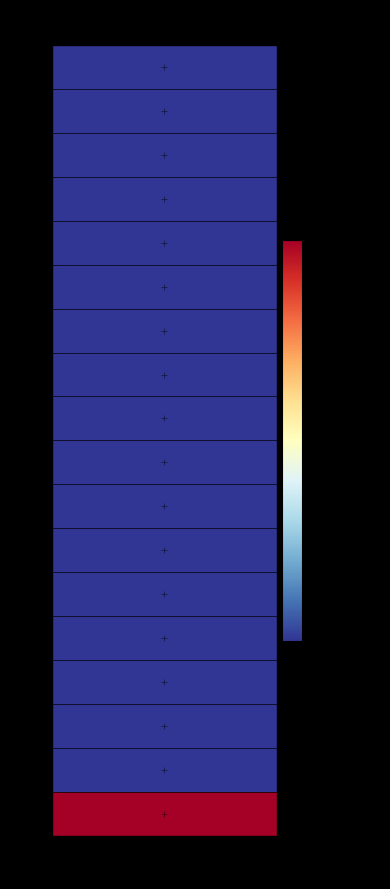

What is the sum of the values at 17 and 8?

27